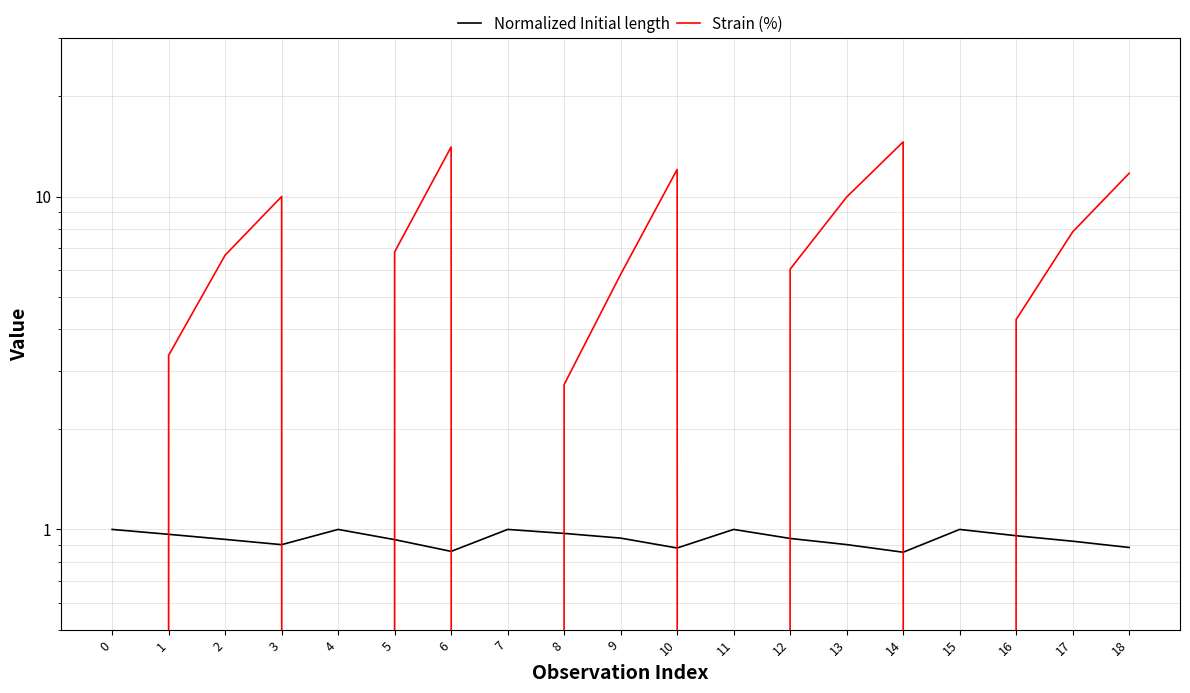

True or false: Strain (%) has a value of 2.8 at 16.

False